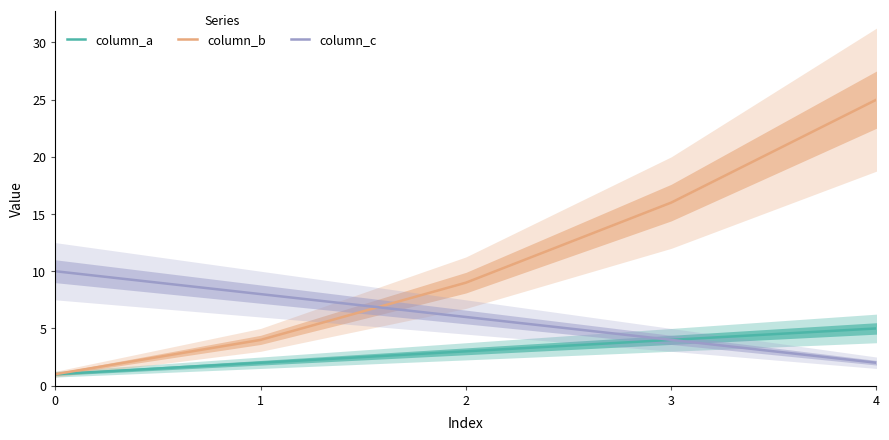

True or false: column_c and column_a cross at least once.

False